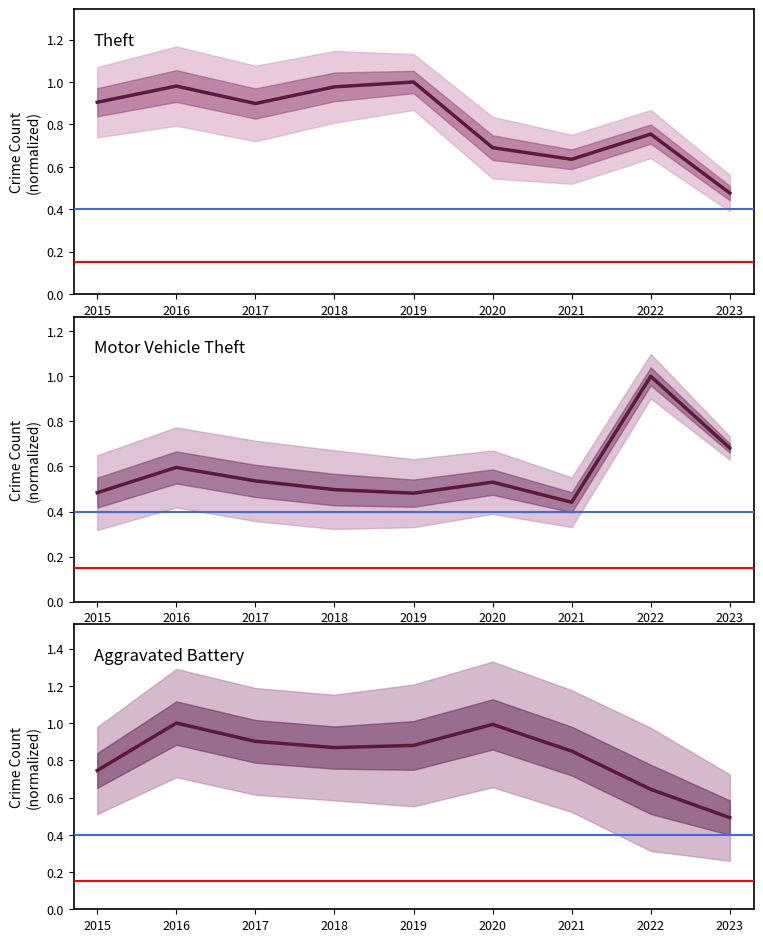

True or false: Aggravated Battery and Motor Vehicle Theft intersect in this chart.

True